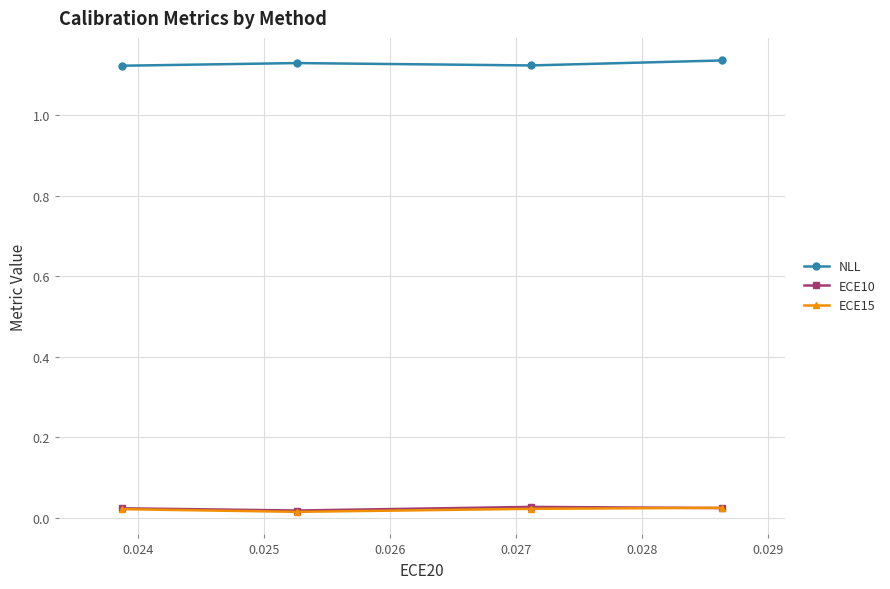

At how many categories does at least one series exceed 0?

4